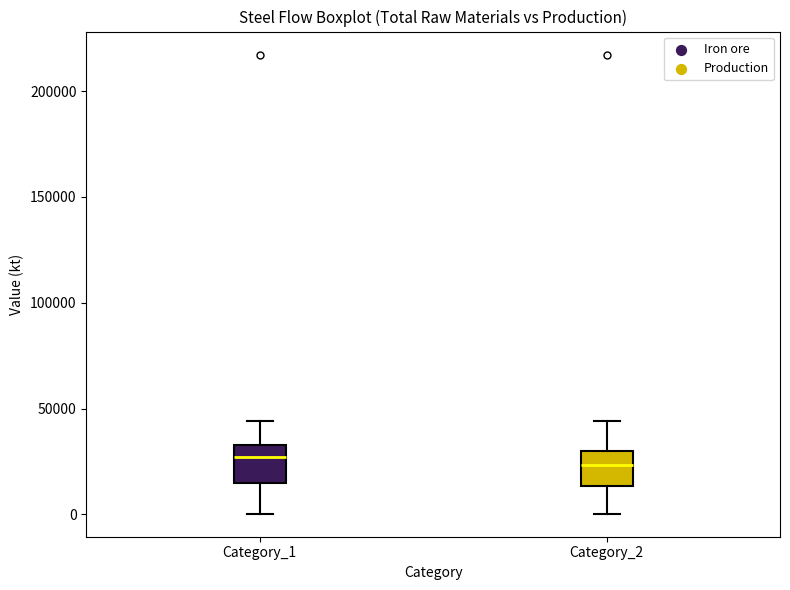

Reading left to right, read every box against the y-axis: the position of its median line, the range the box covers, and the ends of its whiskers. The values are not printed on the chart, so give them approximately, as read against the axis.

Category_1: median 25000, box 15000 to 35000, whiskers 0 to 45000
Category_2: median 25000, box 15000 to 30000, whiskers 0 to 45000